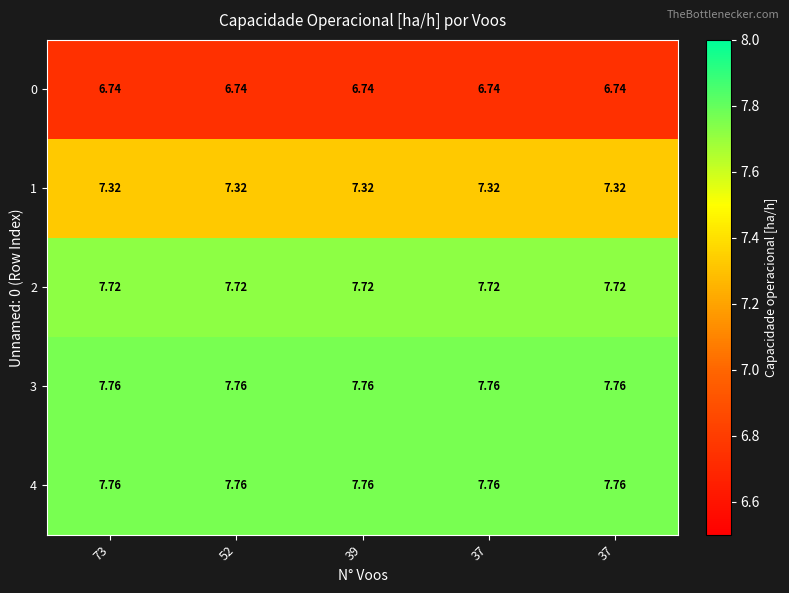

List the series in order of their peak value, lowest first.

0, 1, 2, 4, 3